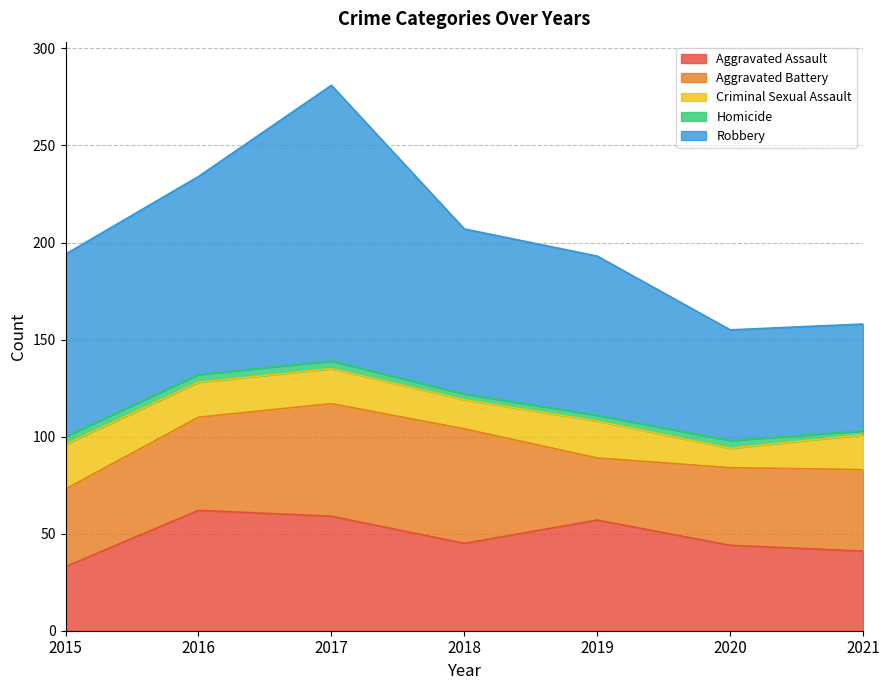

What is the average value of the Criminal Sexual Assault series?

17